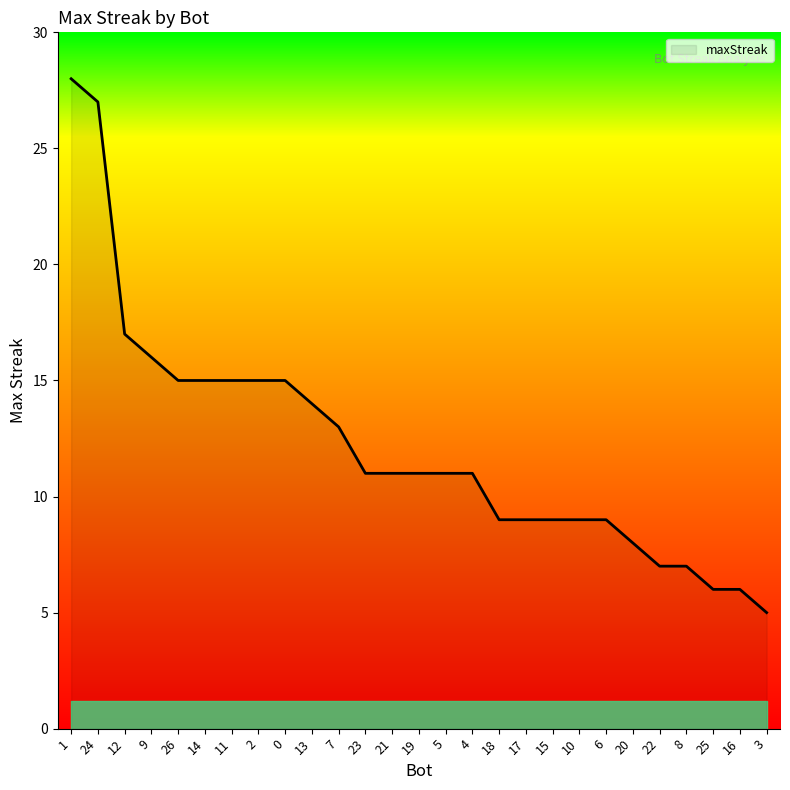

Reading left to right, list all the values displayed in this chart.

28	27	17	16	15	15	15	15	15	14	13	11	11	11	11	11	9	9	9	9	9	8	7	7	6	6	5